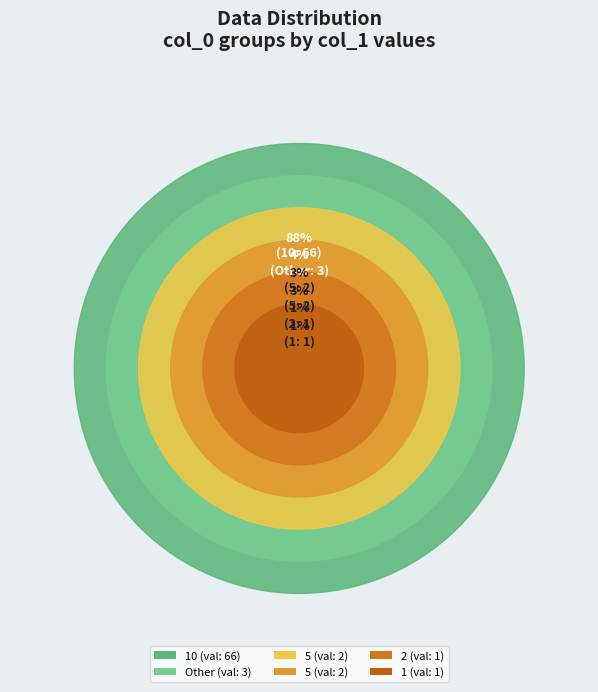

True or false: 5 accounts for 16% of the total.

False